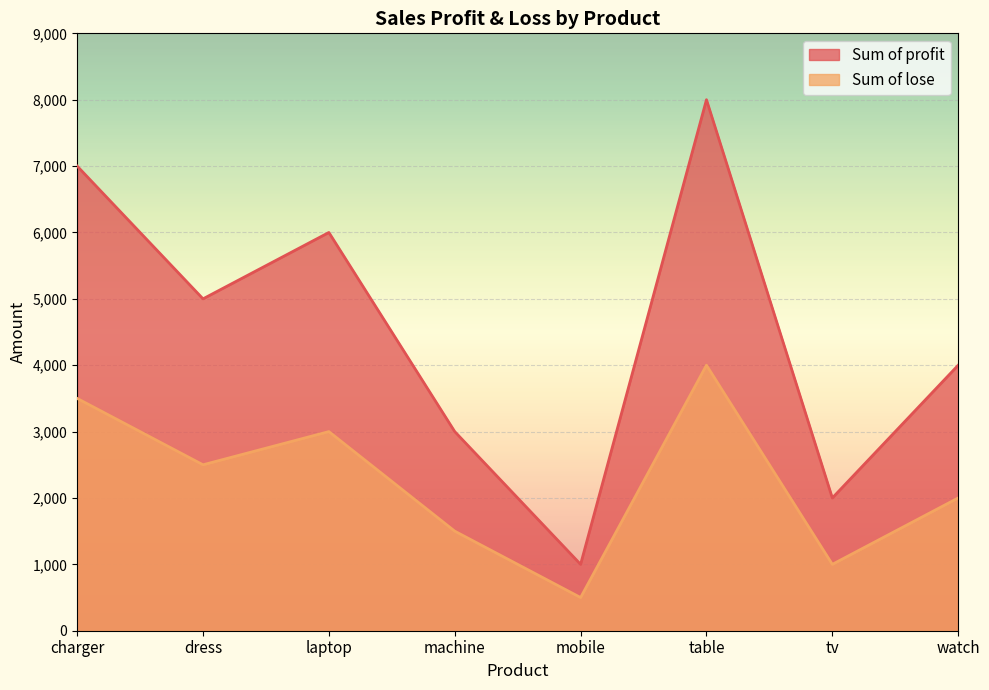

True or false: Sum of lose and Sum of profit intersect in this chart.

False